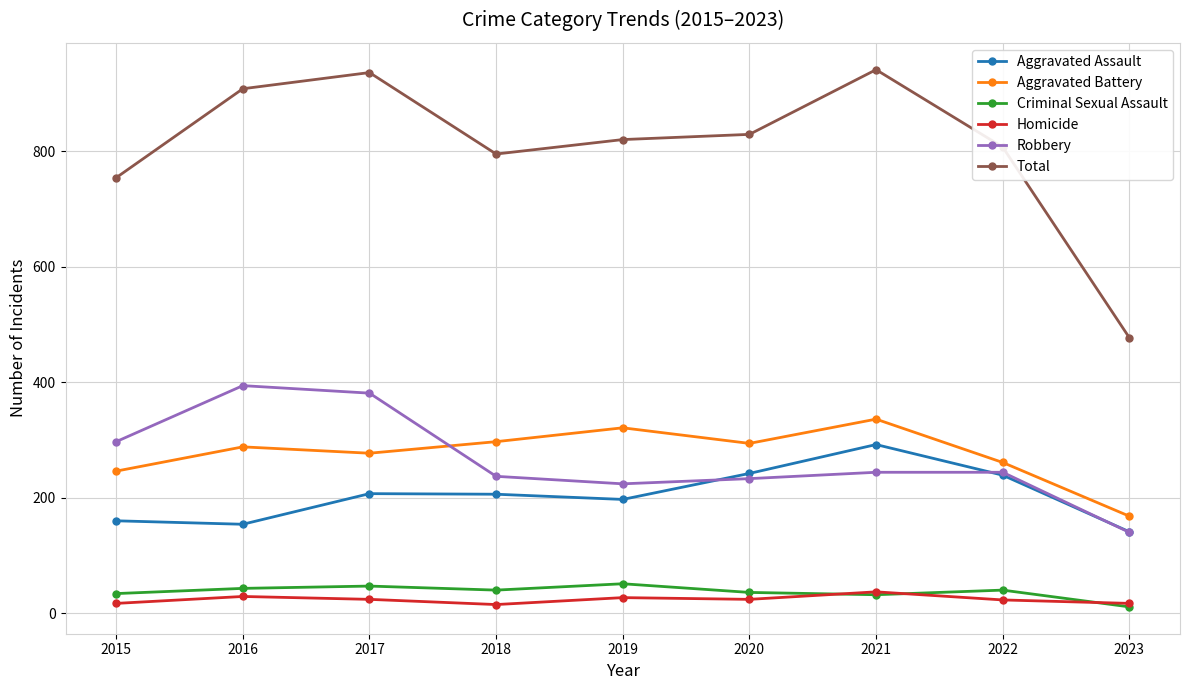

Between 2015 and 2021, which series saw the biggest shift?

Total